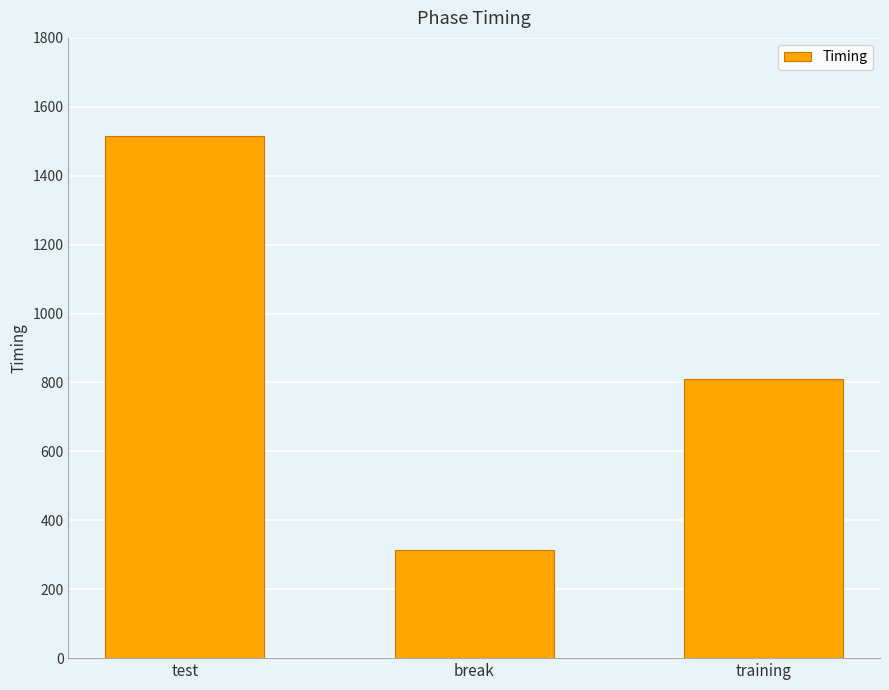

What is the average value?

880.4